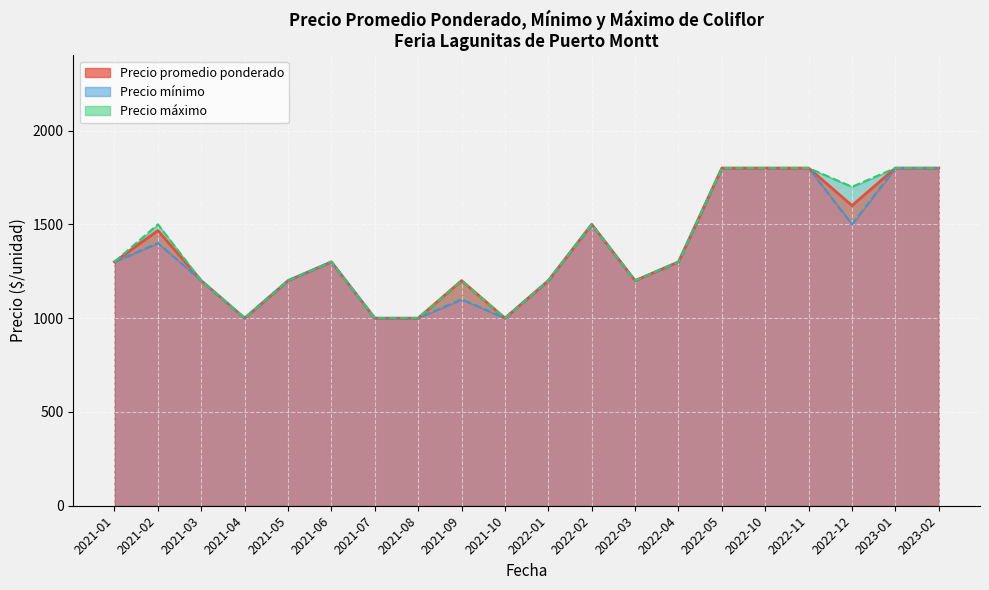

Where is the first local minimum for Precio máximo?

2021-04